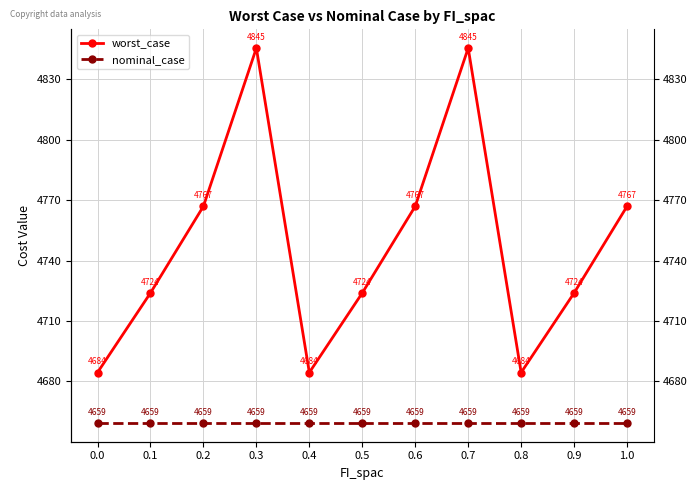

Which series has the largest range (max minus min)?

worst_case